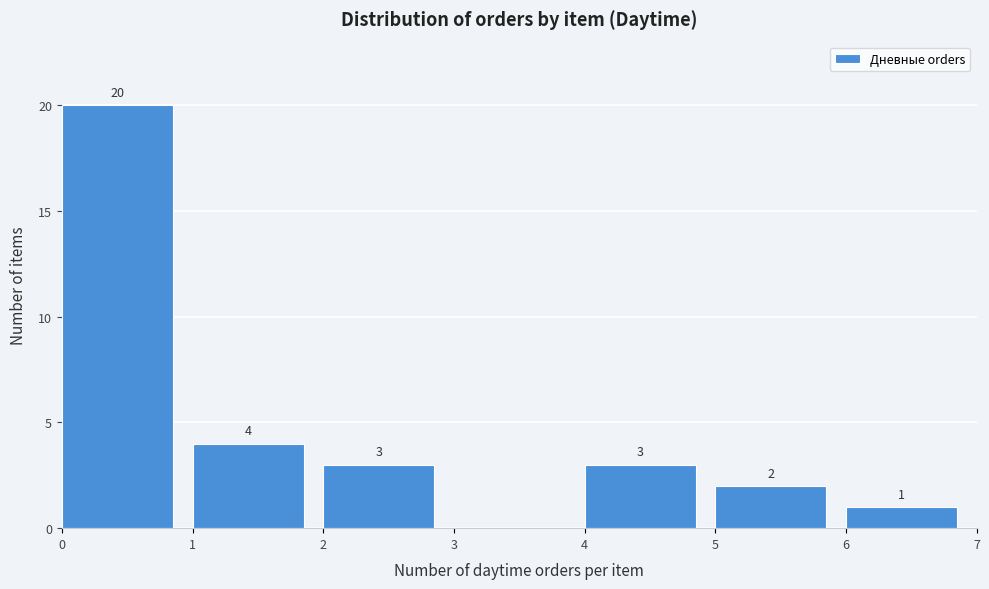

Over which range of the x-axis is the bar tallest?

0 to 1